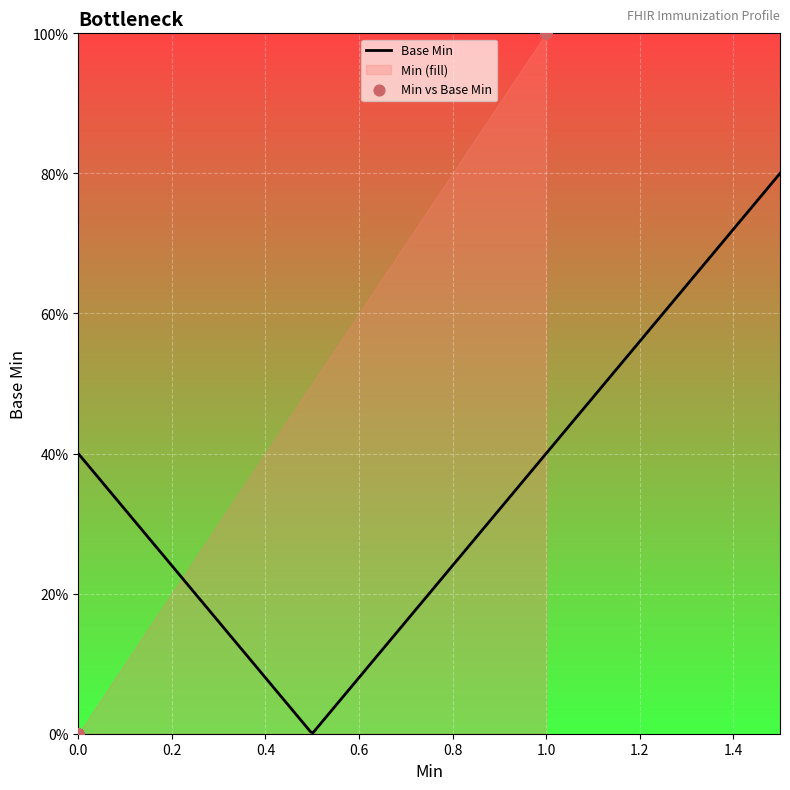

Which has a higher value, 0 or 1?

1